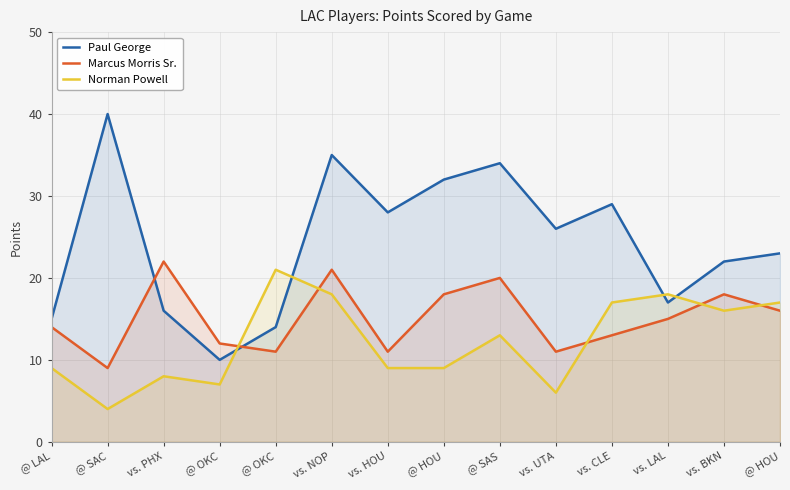

Does the chart have visible grid lines?

Yes